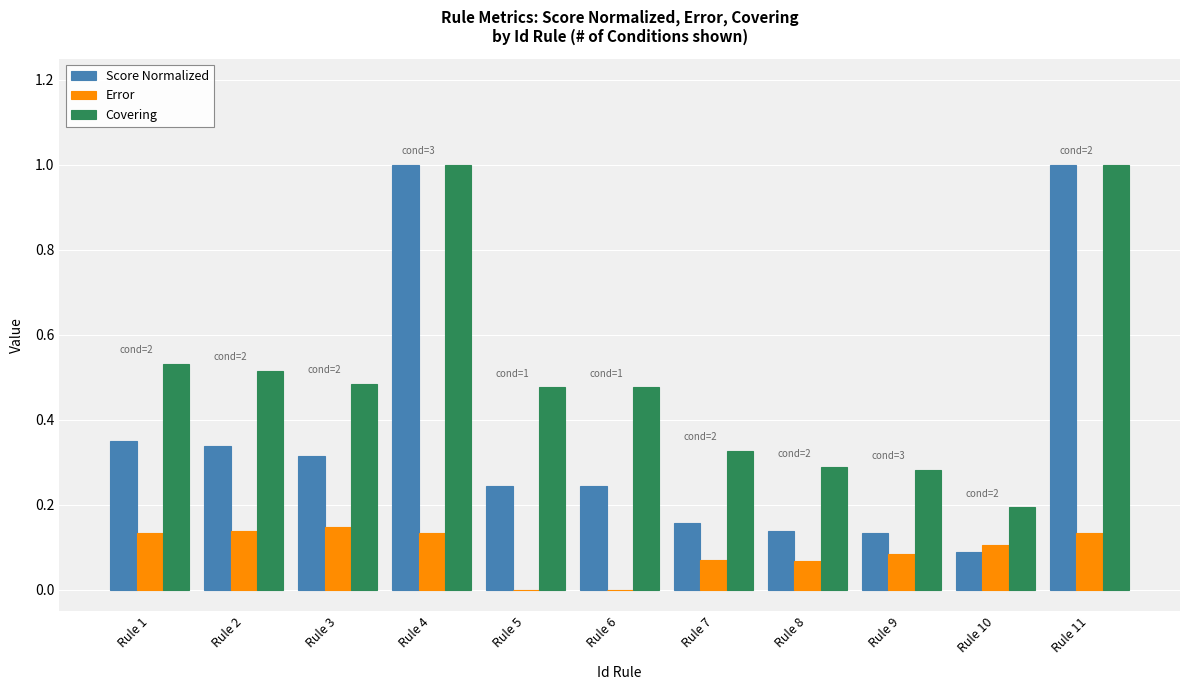

What is the sum of all Covering values?

5.6